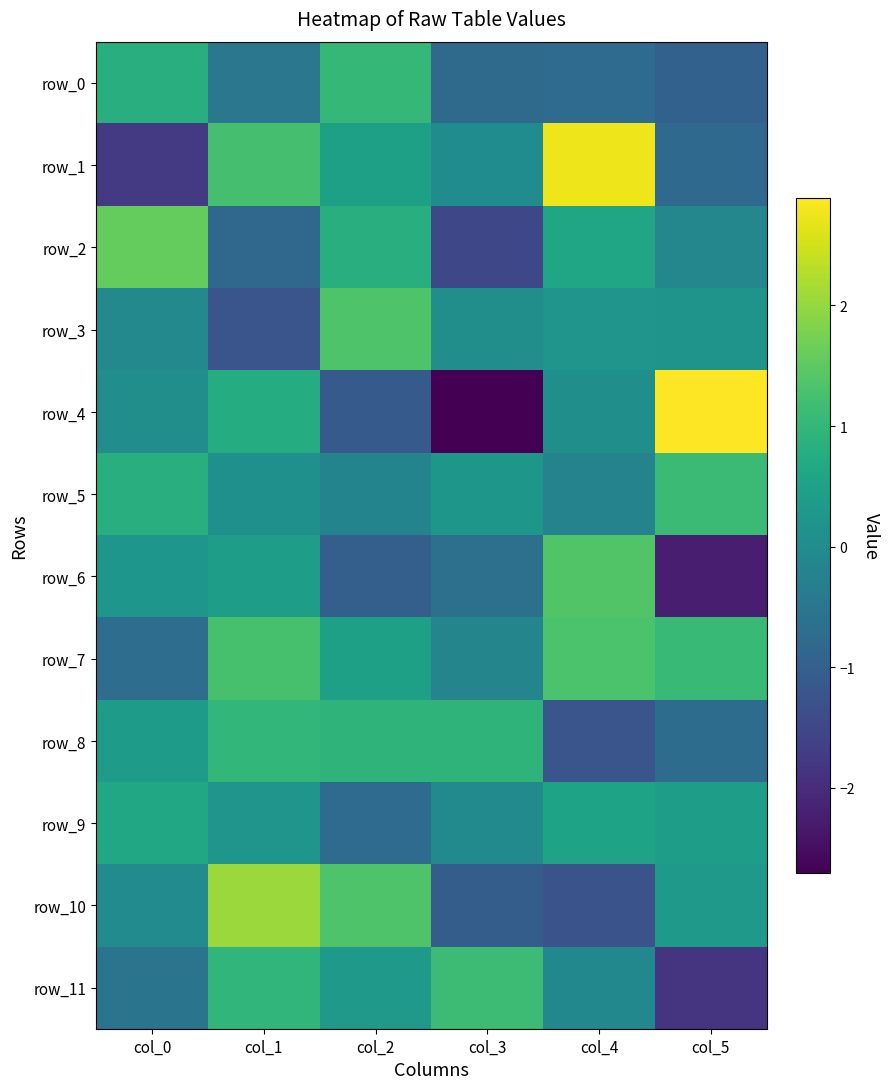

Reading left to right, transcribe all the data shown in this chart.

row_0: col_0=0.8	col_1=-0.5	col_2=1.0	col_3=-0.8	col_4=-0.7	col_5=-1.0
row_1: col_0=-1.7	col_1=1.3	col_2=0.5	col_3=0.0	col_4=2.7	col_5=-0.8
row_2: col_0=1.6	col_1=-0.8	col_2=0.8	col_3=-1.5	col_4=0.6	col_5=-0.1
row_3: col_0=-0.1	col_1=-1.2	col_2=1.4	col_3=0.1	col_4=0.2	col_5=0.2
row_4: col_0=0.1	col_1=0.8	col_2=-1.1	col_3=-2.7	col_4=0.1	col_5=2.9
row_5: col_0=0.8	col_1=0.1	col_2=-0.2	col_3=0.3	col_4=-0.2	col_5=1.1
row_6: col_0=0.2	col_1=0.4	col_2=-1.0	col_3=-0.6	col_4=1.4	col_5=-2.2
row_7: col_0=-0.7	col_1=1.3	col_2=0.5	col_3=-0.2	col_4=1.3	col_5=1.1
row_8: col_0=0.4	col_1=1.0	col_2=0.9	col_3=0.9	col_4=-1.2	col_5=-0.7
row_9: col_0=0.6	col_1=0.2	col_2=-0.8	col_3=-0.0	col_4=0.5	col_5=0.4
row_10: col_0=0.0	col_1=2.0	col_2=1.3	col_3=-1.1	col_4=-1.3	col_5=0.3
row_11: col_0=-0.5	col_1=1.0	col_2=0.3	col_3=1.1	col_4=-0.1	col_5=-1.9